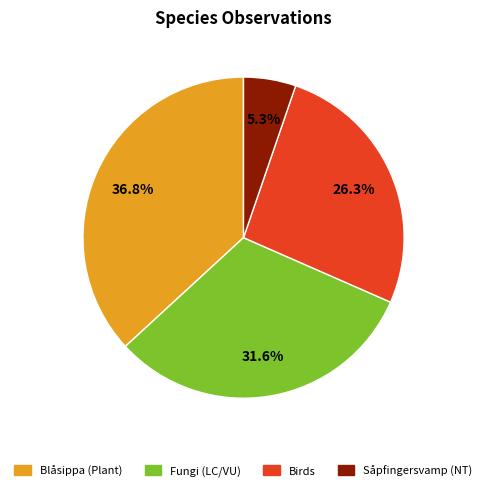

What is the largest slice in the pie chart?

Blåsippa (Plant)